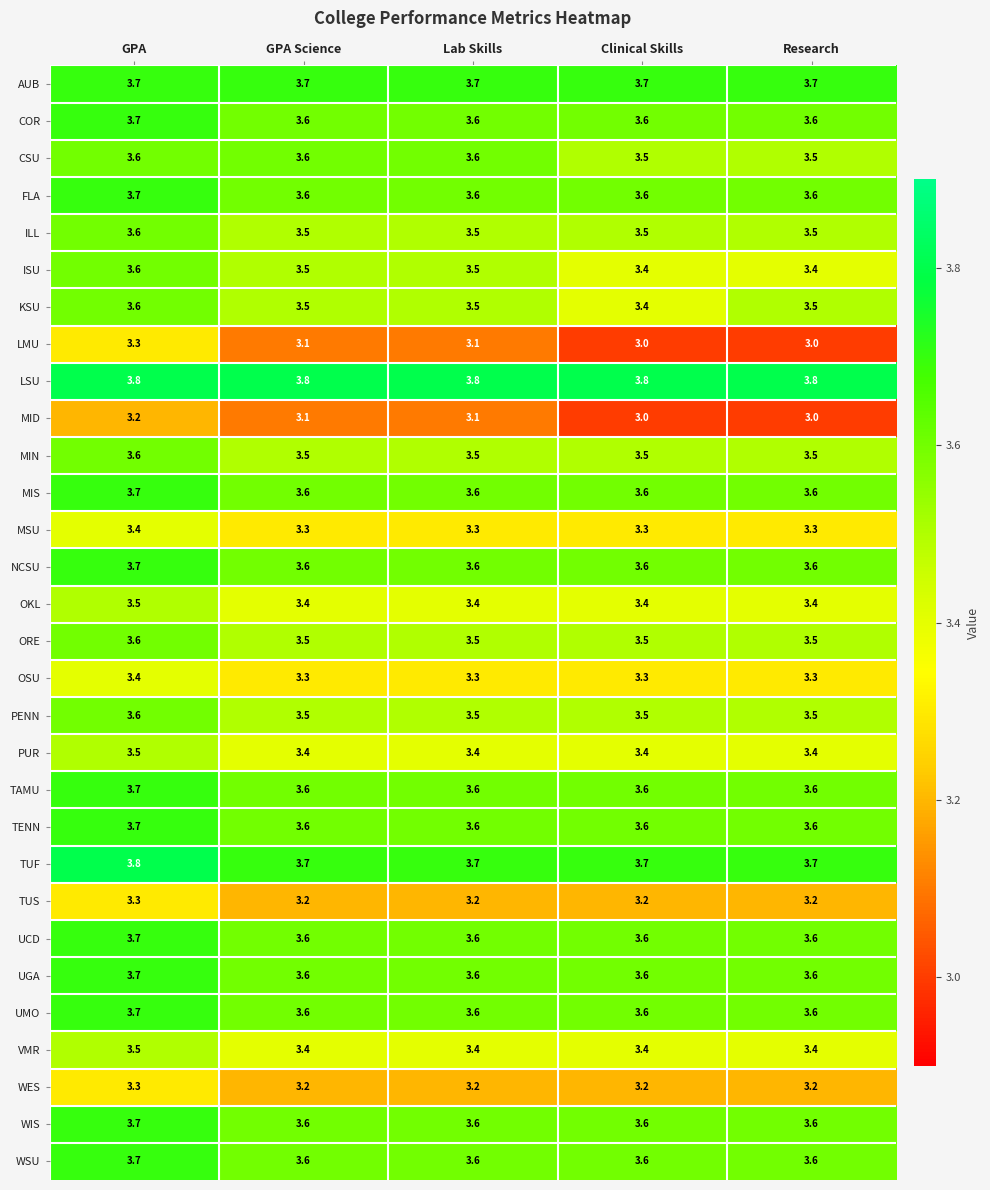

At how many categories does at least one series exceed 3?

5